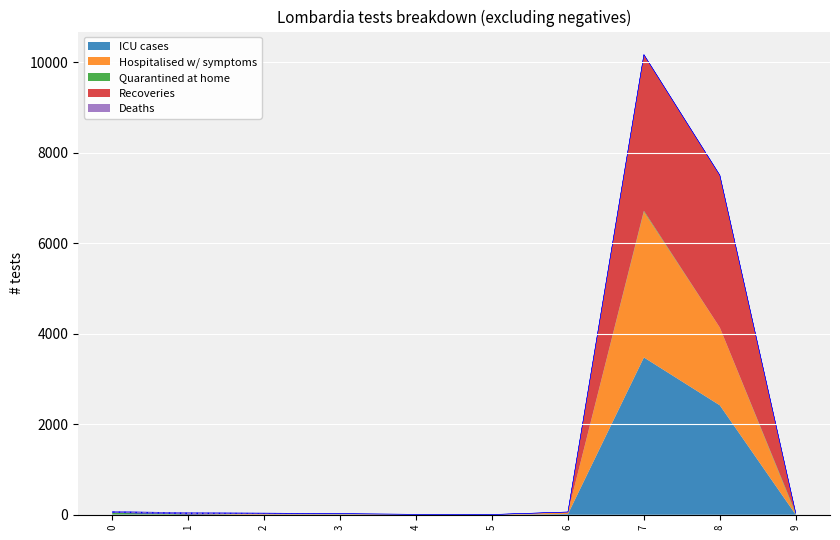

True or false: Recoveries and Quarantined at home intersect in this chart.

True